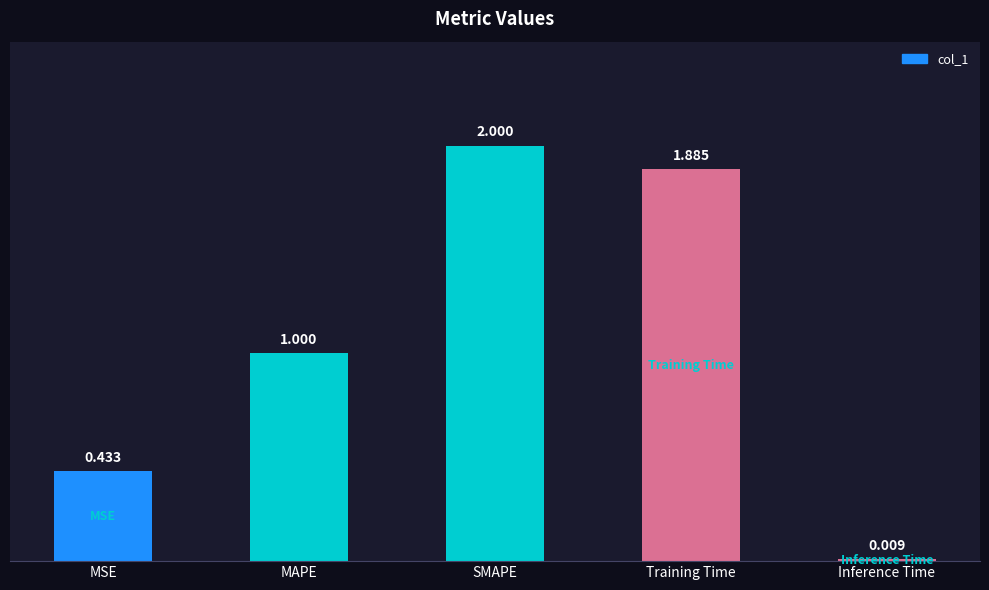

What is the difference between the maximum and minimum values?

2.0